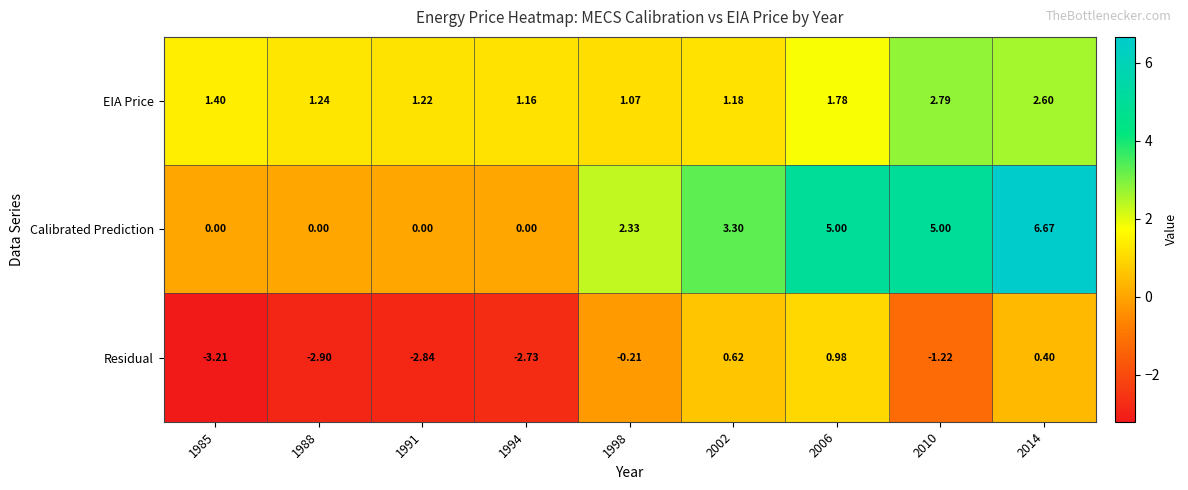

List the series in order of their peak value, lowest first.

Residual, EIA Price, Calibrated Prediction